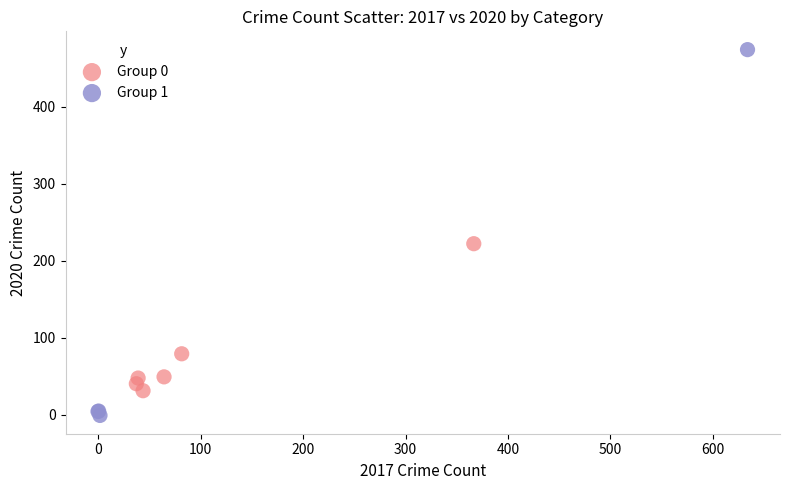

Which series contains the highest Y value?

Group 1